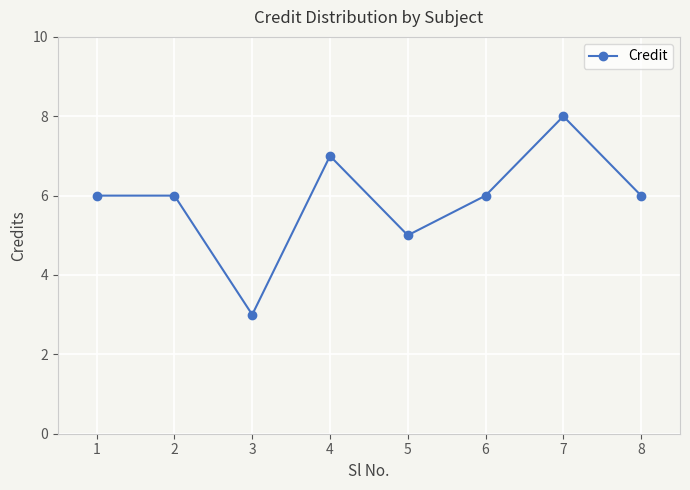

What is the greatest value displayed?

8